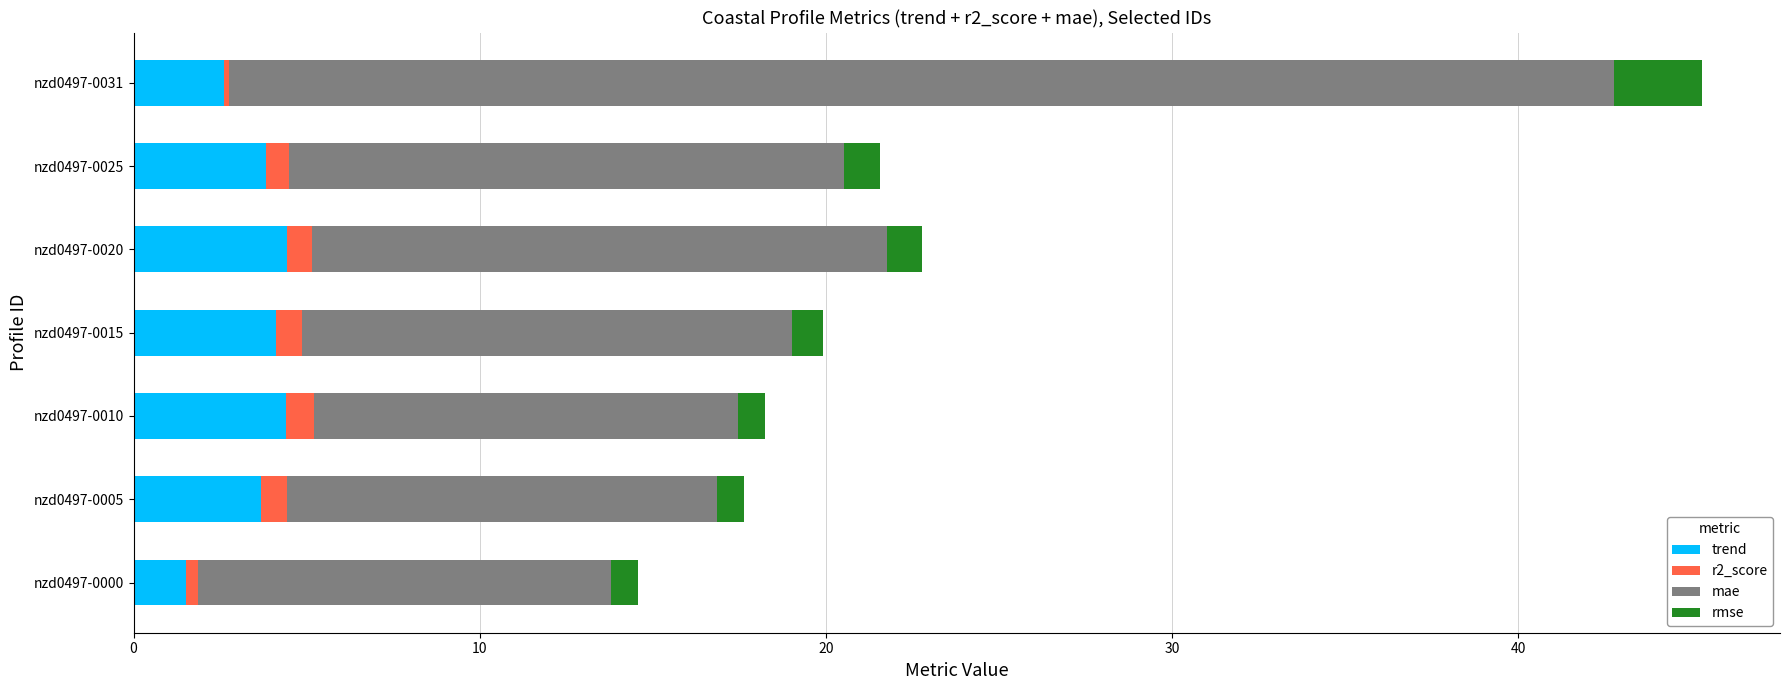

The trend series shows 0.9 at nzd0497-0031. True or false?

False